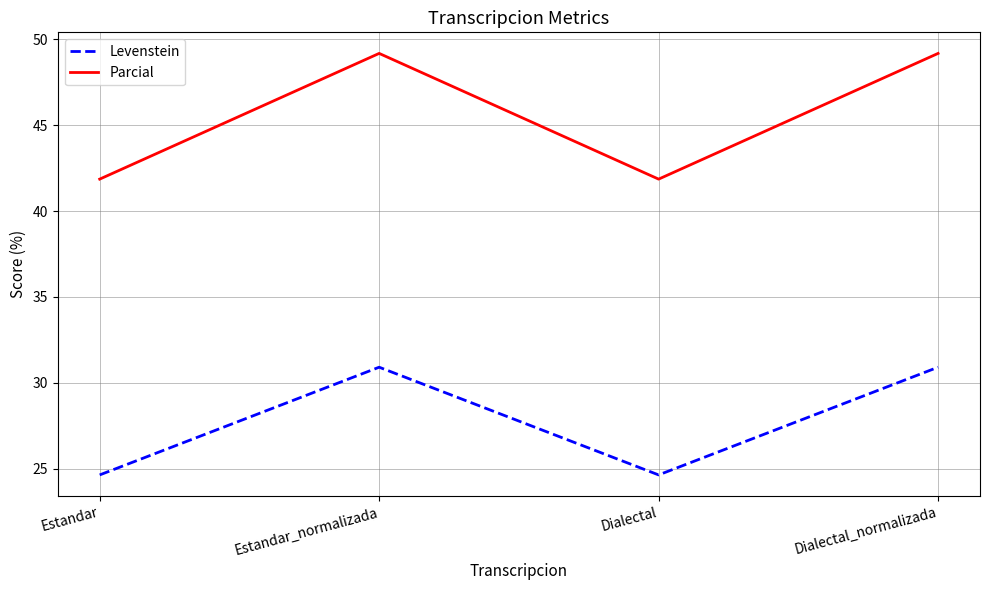

List the series in order of their overall mean, highest first.

Parcial, Levenstein